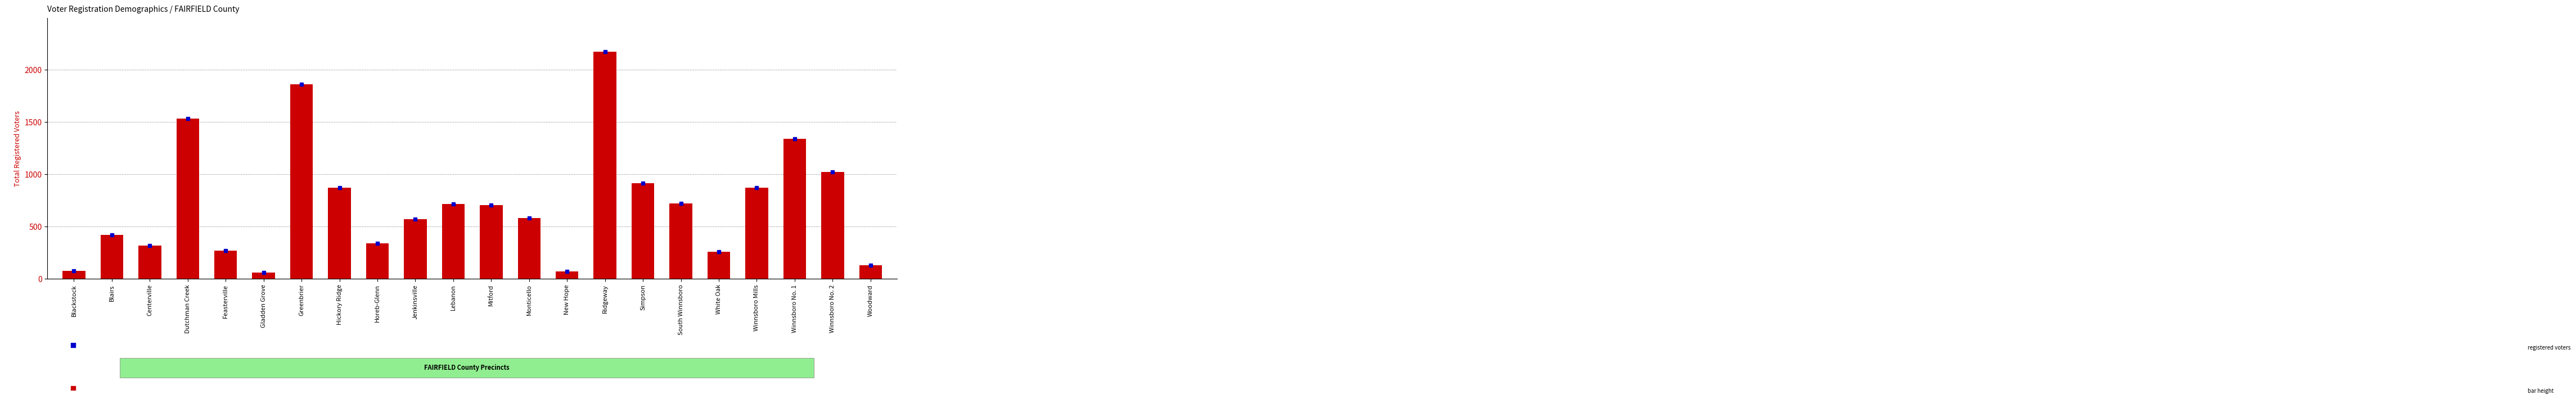

What is the ratio of the value at New Hope to the value at Blackstock?

0.9